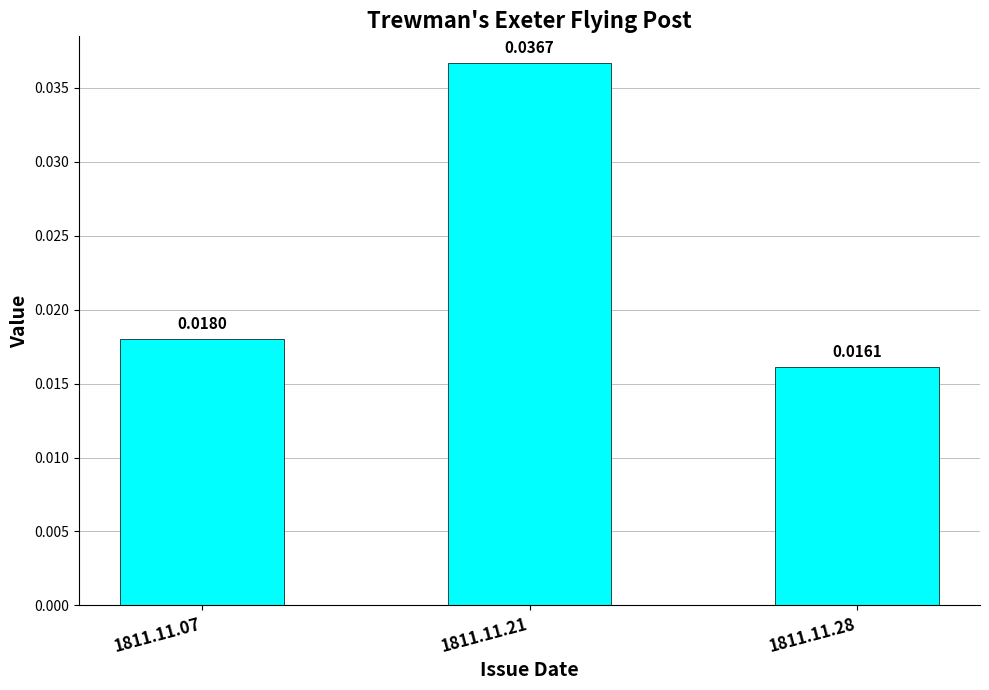

How many bars are there in total?

3